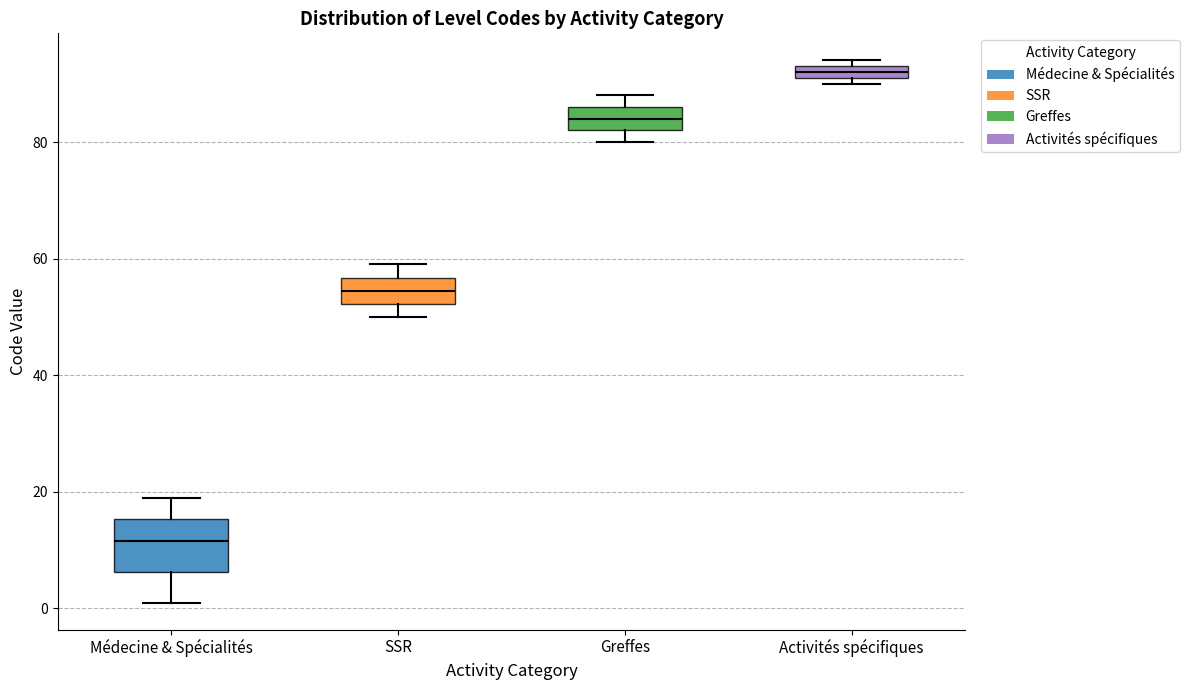

Where is the lower edge of the box for SSR on the y-axis? The values are not printed on the chart, so give them approximately, as read against the axis.

52